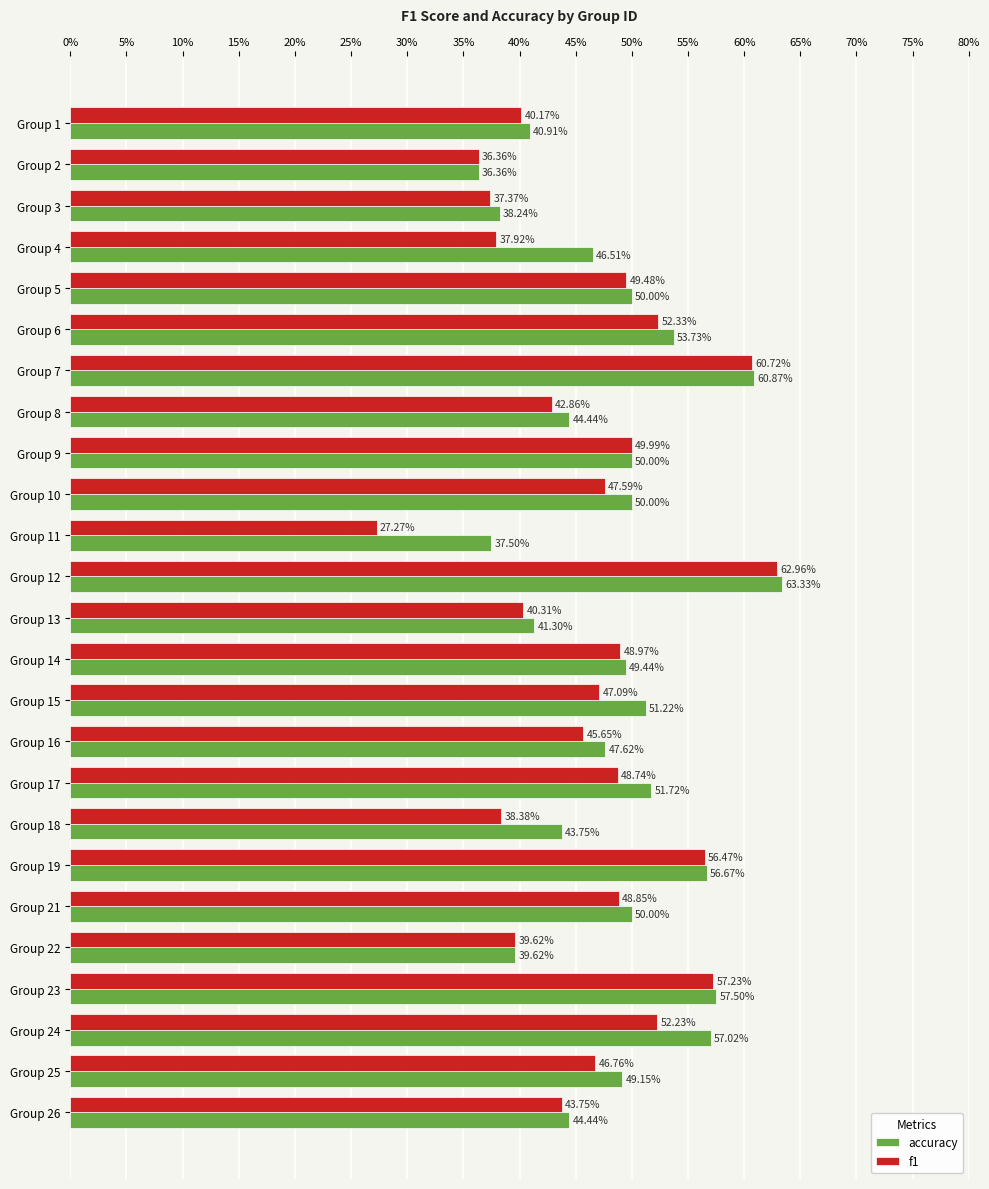

What is the value of the f1 bar at the 21st from the left?

0.4